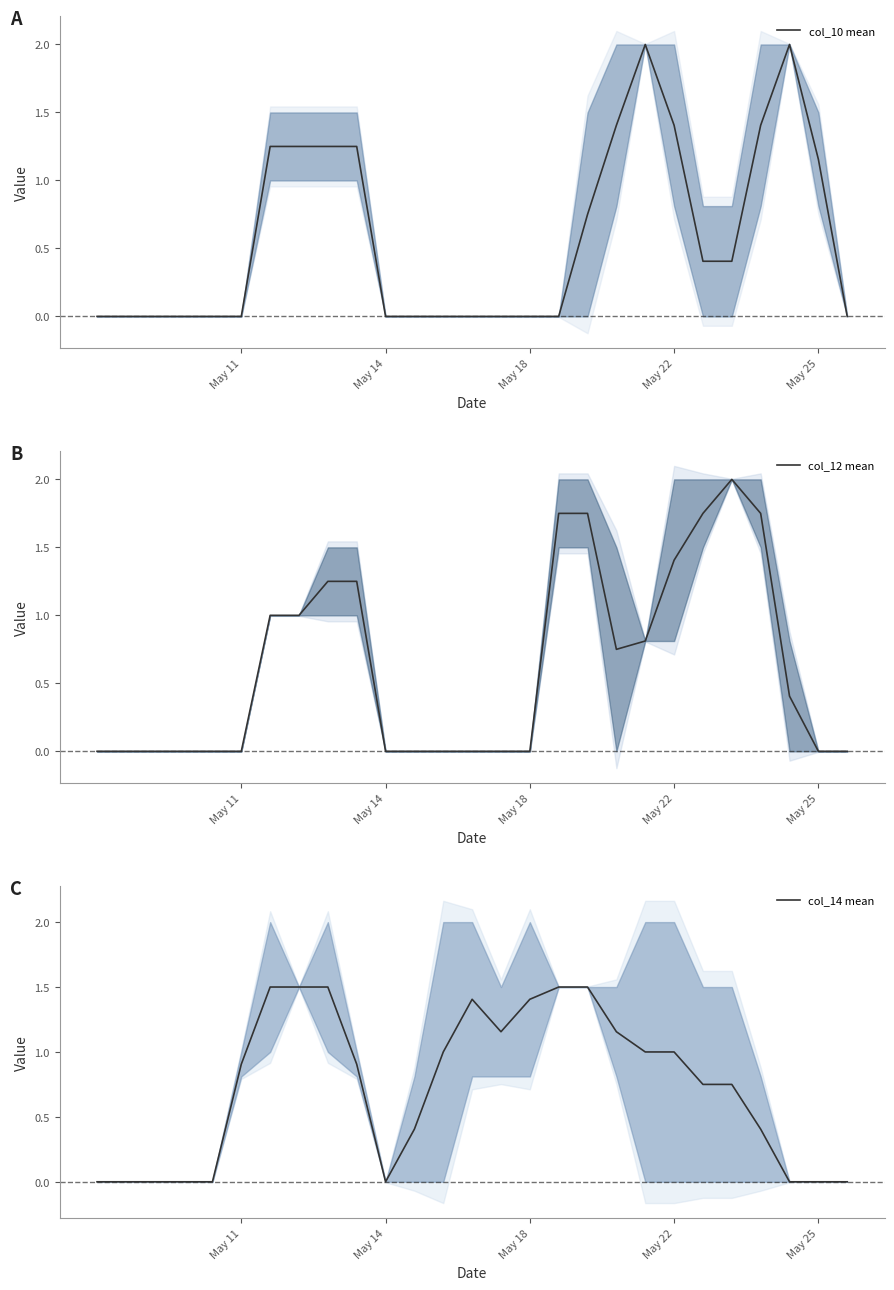

After their last crossing, which series has the higher values: col_12 mean or col_10 mean?

col_10 mean